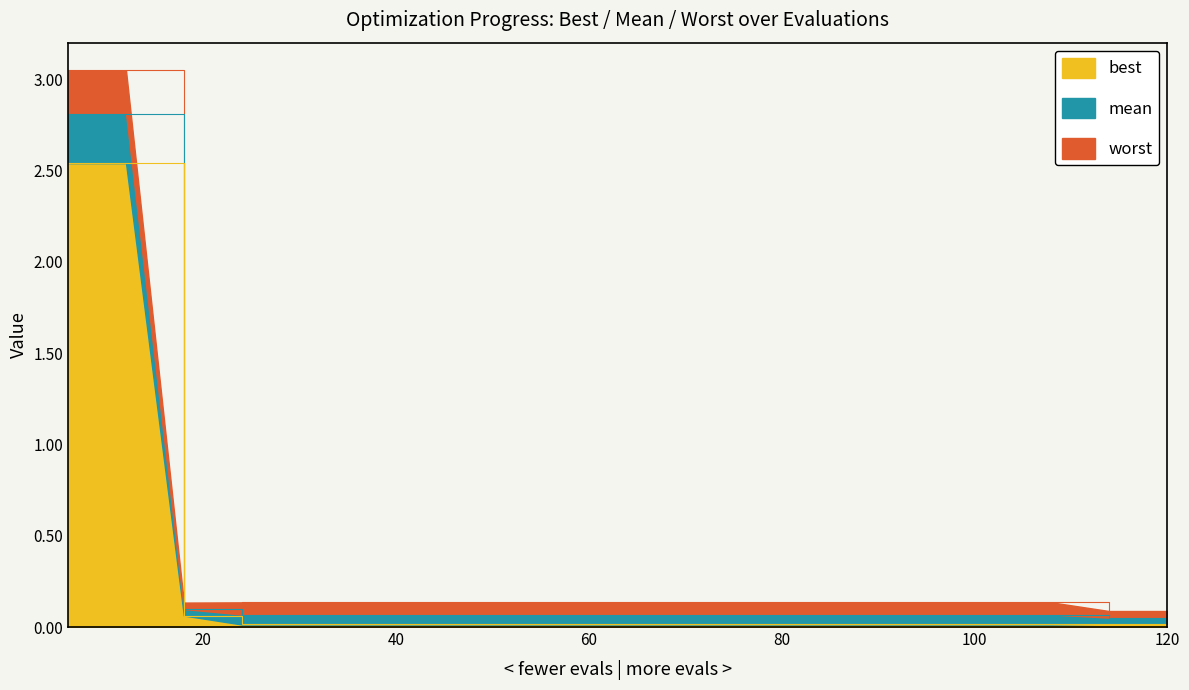

What is the sum of the mean values at 90 and 54?

0.1